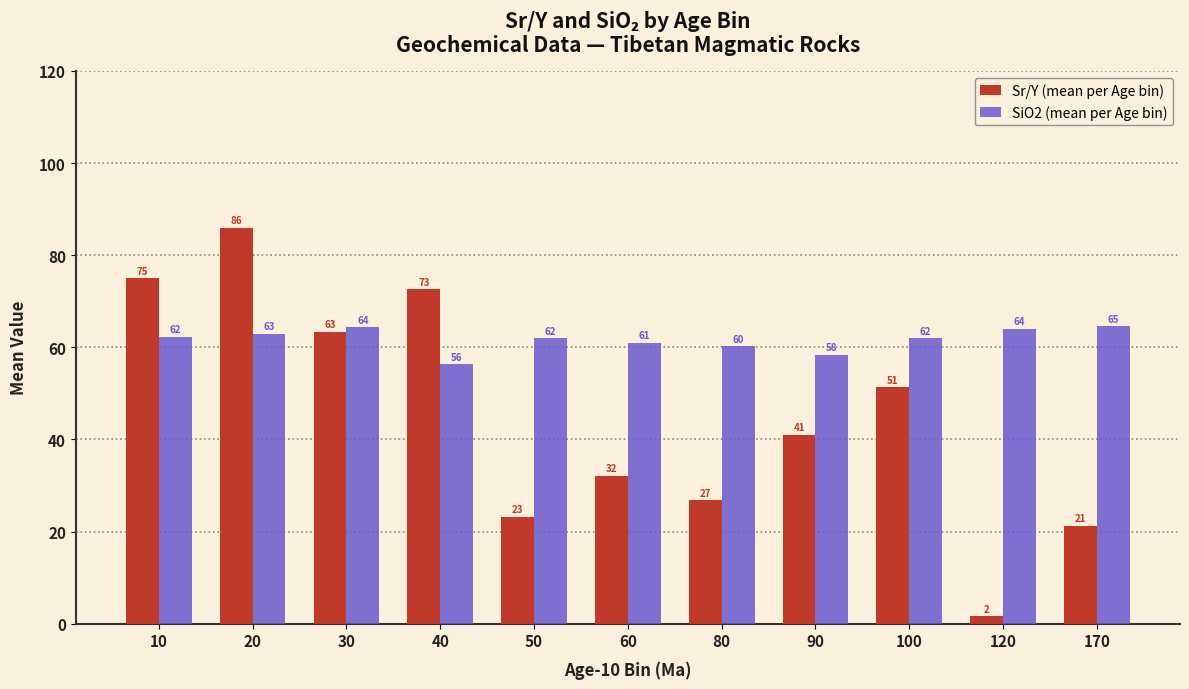

Between 120 and 170, which series saw the biggest shift?

Sr/Y (mean per Age bin)